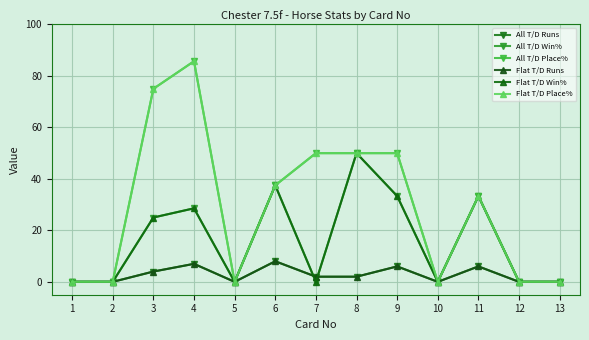

At how many categories does at least one series exceed 61?

2